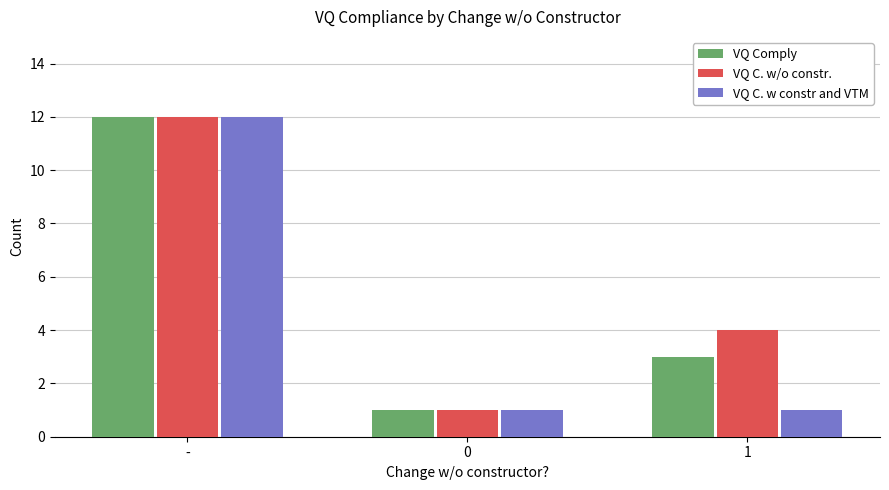

What position from the right is 0?

2